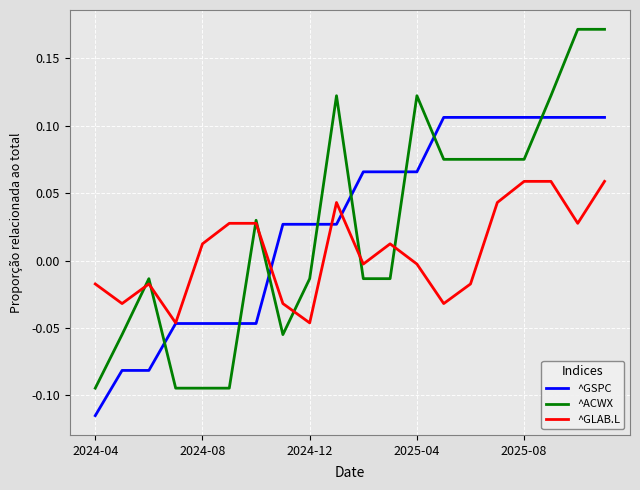

Which series has the largest range (max minus min)?

^ACWX